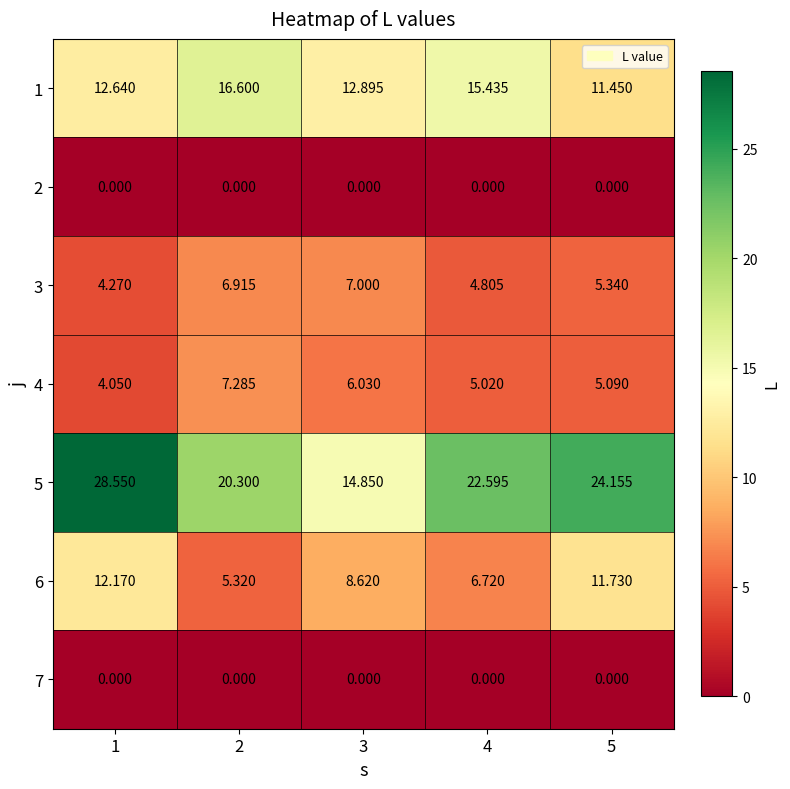

Which series has the largest total across all categories?

5